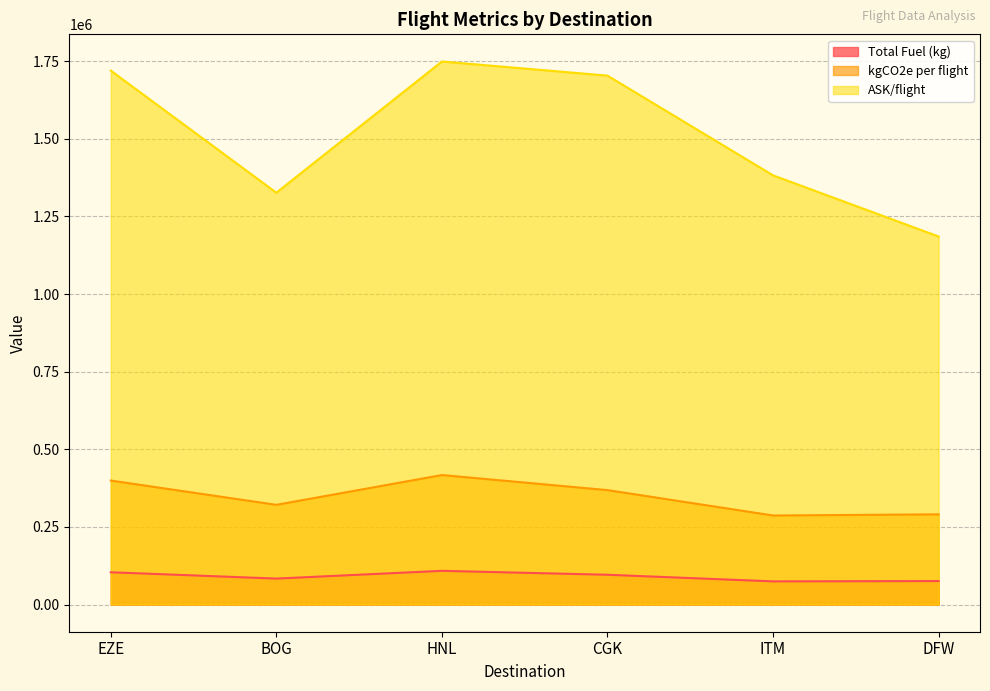

What is the label of the 6th point from the left?

DFW